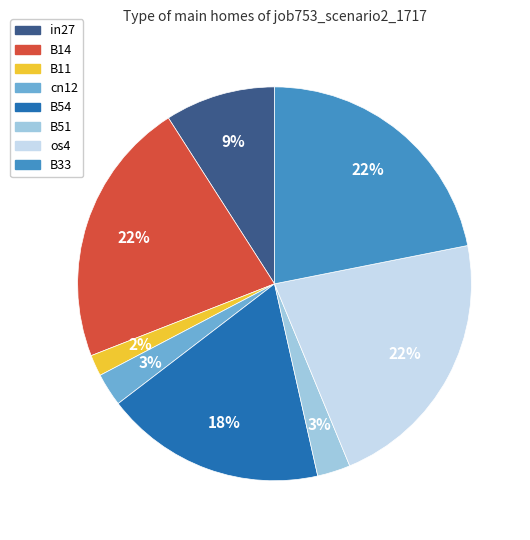

To the nearest percent, what is the difference between the B54 and B14 slice percentages?

4%